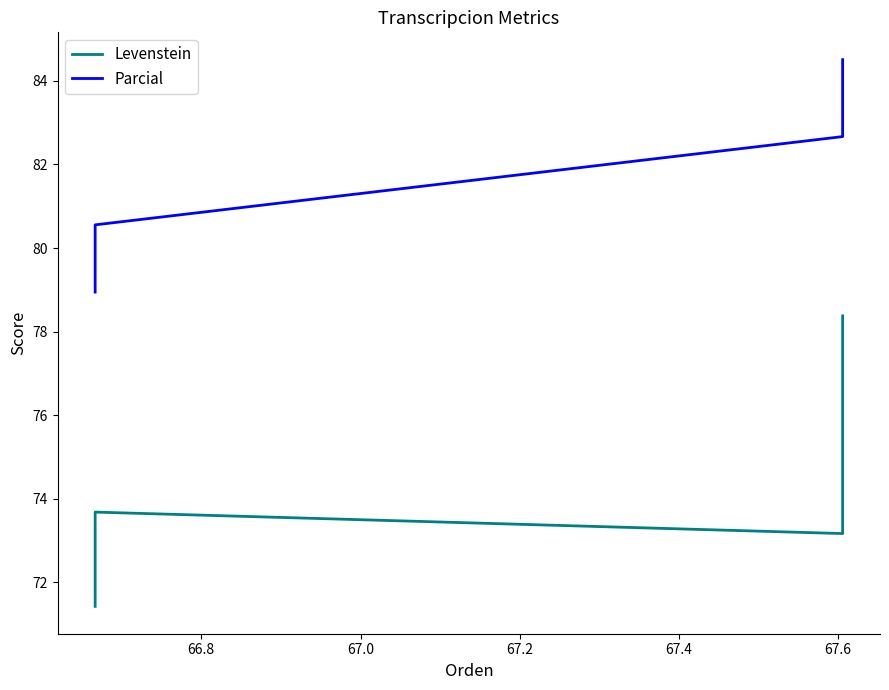

At which label is Parcial closest to 81?

66.8